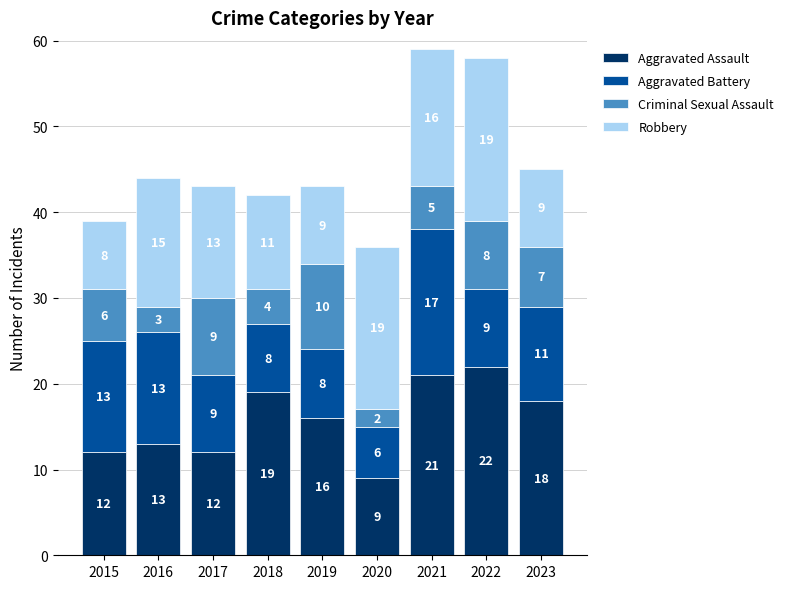

Reading left to right, what are the values for Aggravated Assault?

12	13	12	19	16	9	21	22	18